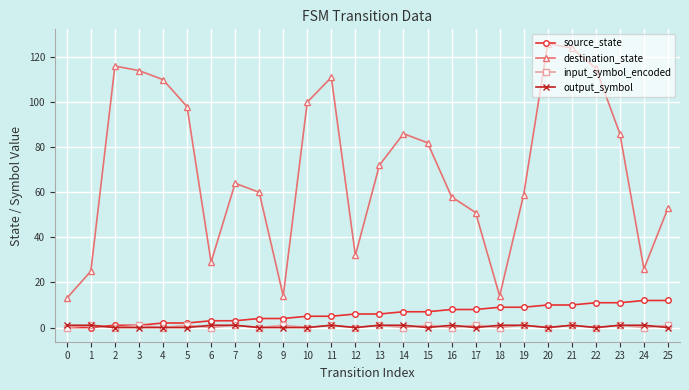

Where is destination_state nearest to the value 69?

13